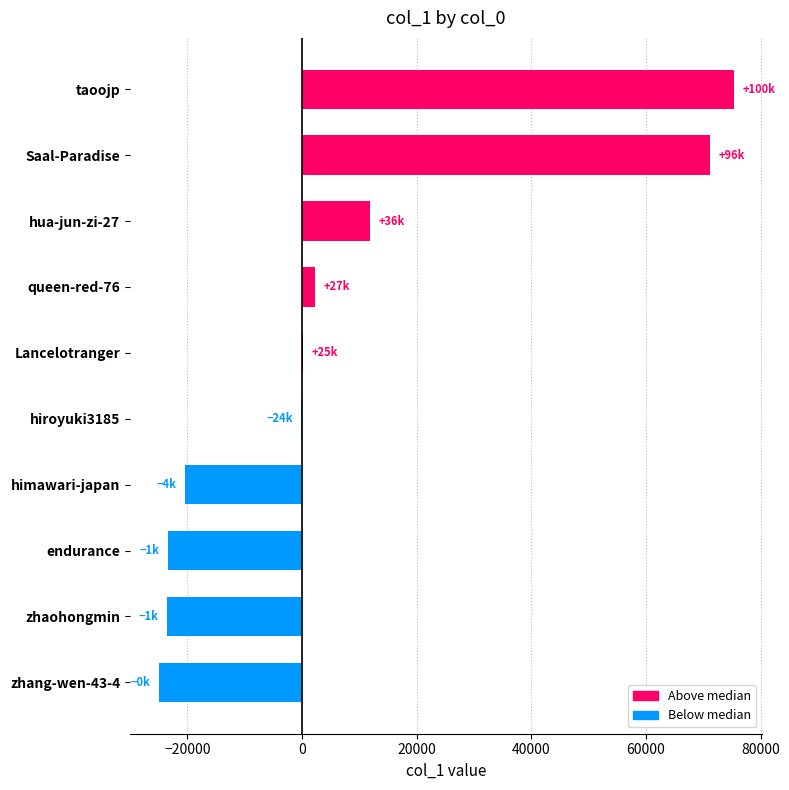

Which category has the highest value across all series?

taoojp